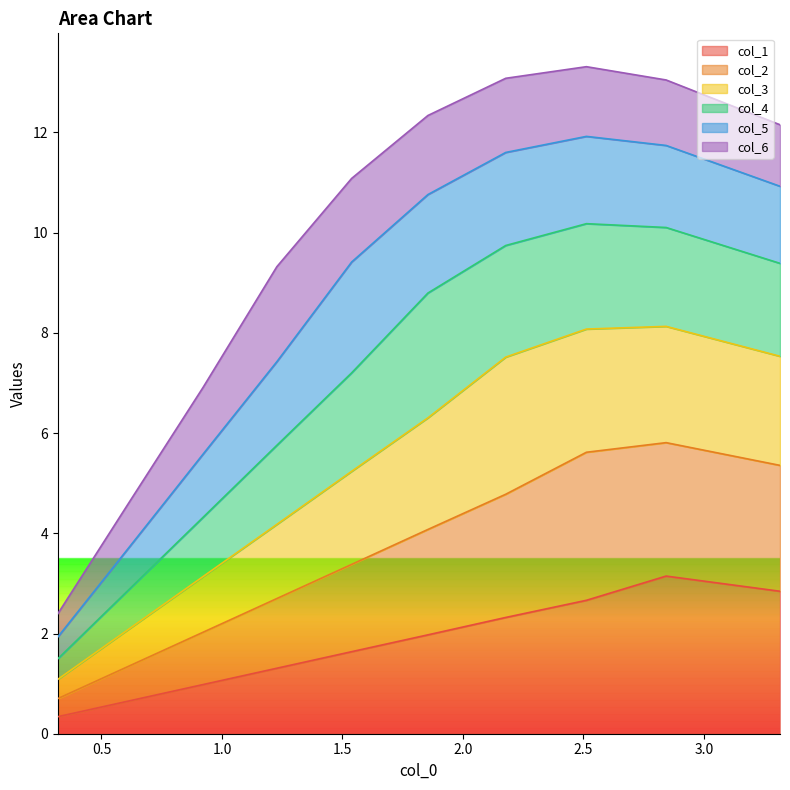

What is the lowest value of the col_1 series?

0.3